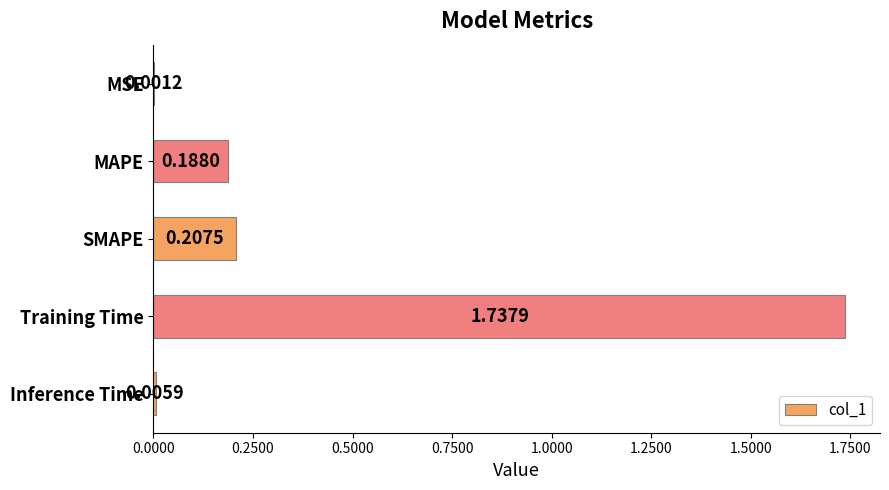

What is the sum of all values?

2.1